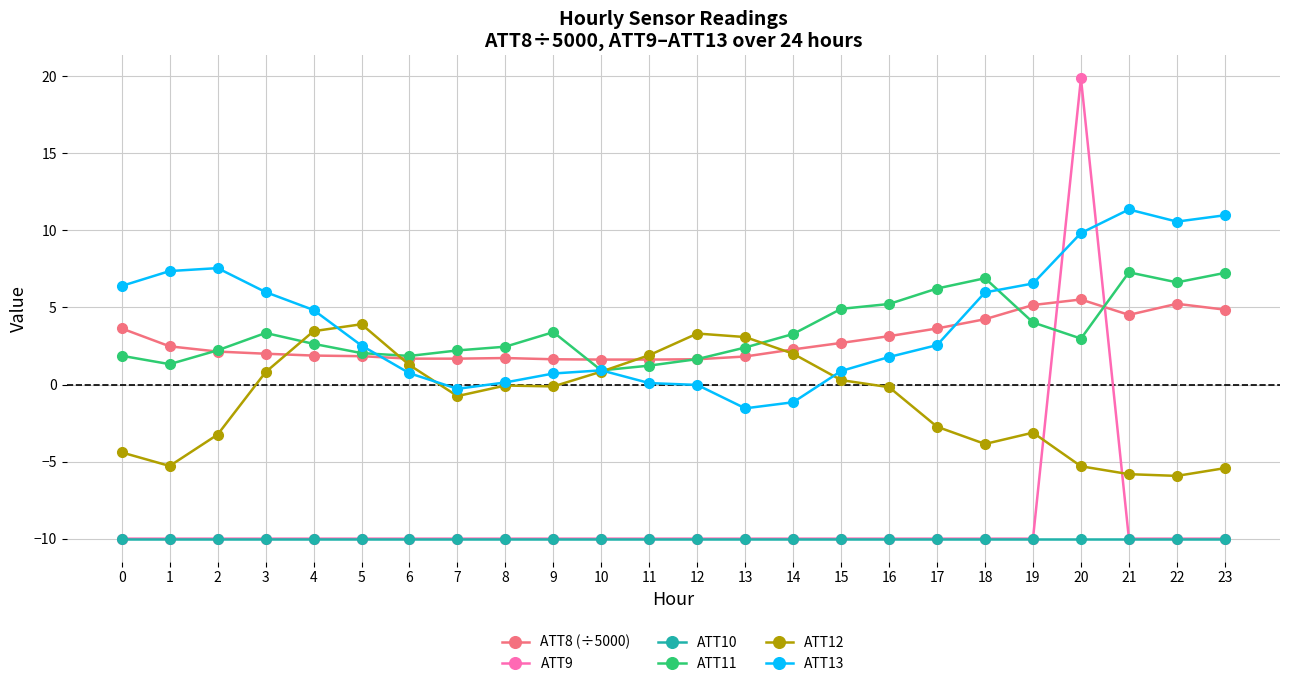

What is the spread (max minus min) of values at 4?

14.8